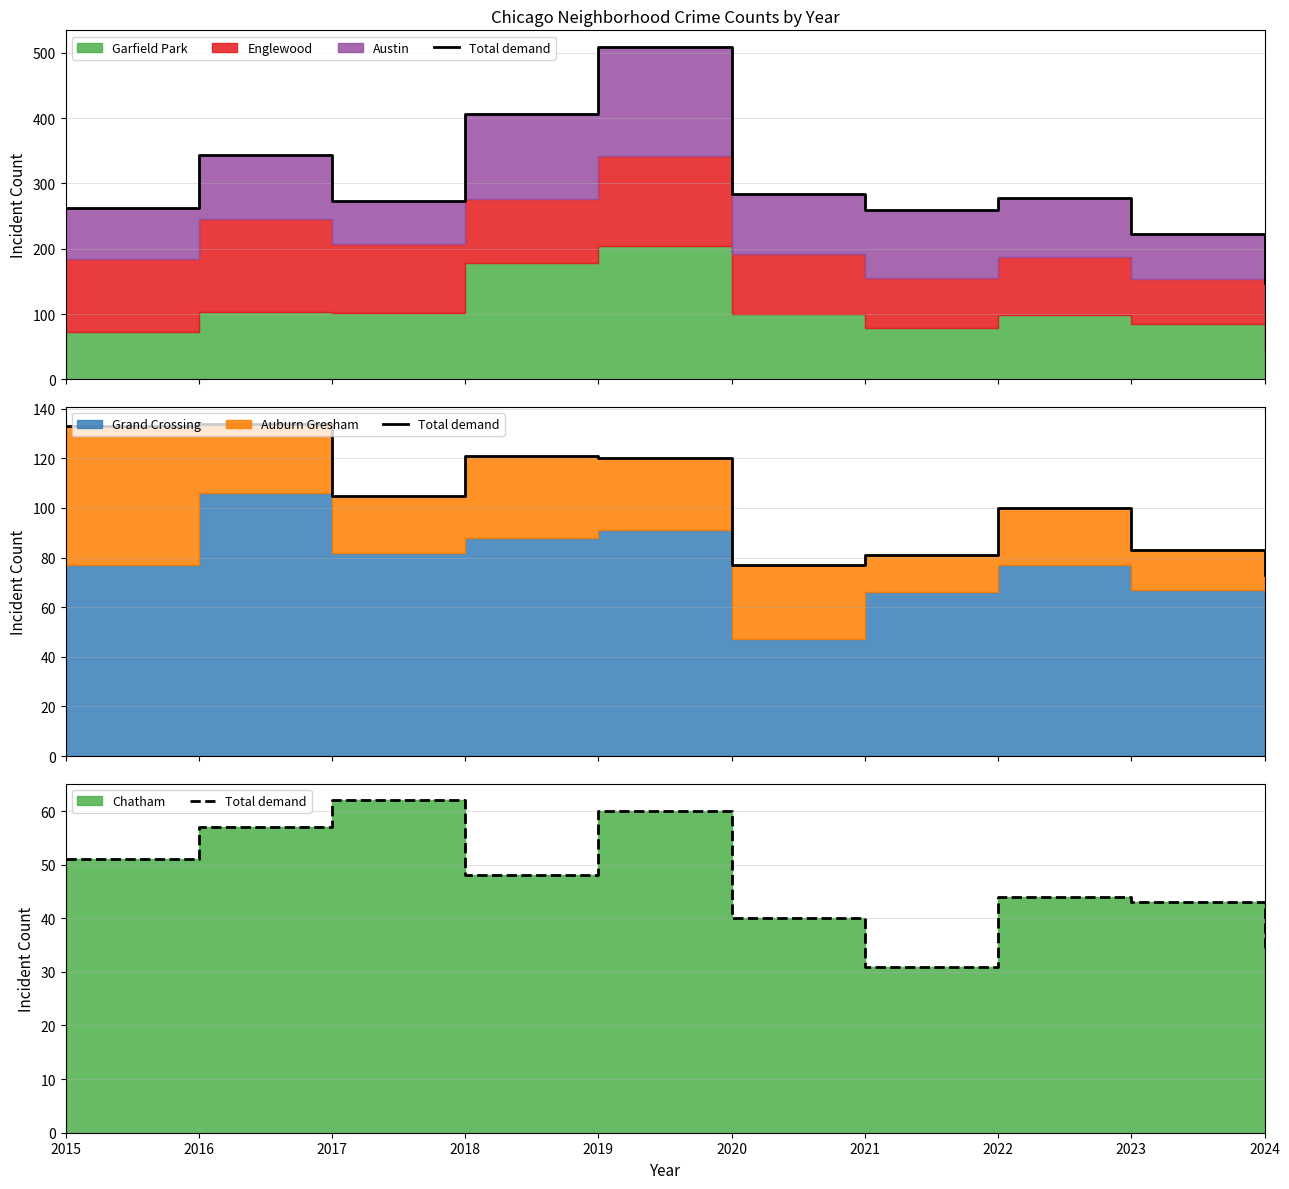

What is the ratio of the value at 2023 to the value at 2018?

0.9